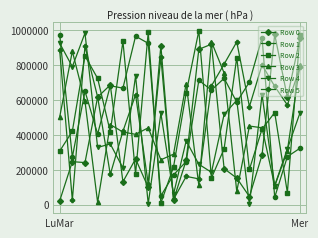

How many lines are shown in the chart?

6